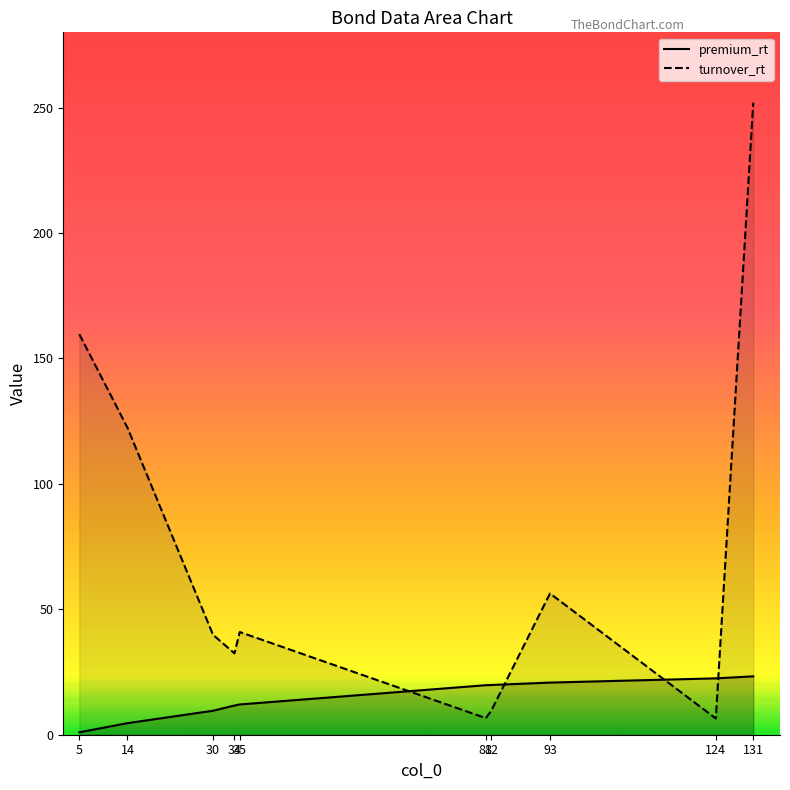

Rank the series by their average value, from highest to lowest.

turnover_rt, premium_rt